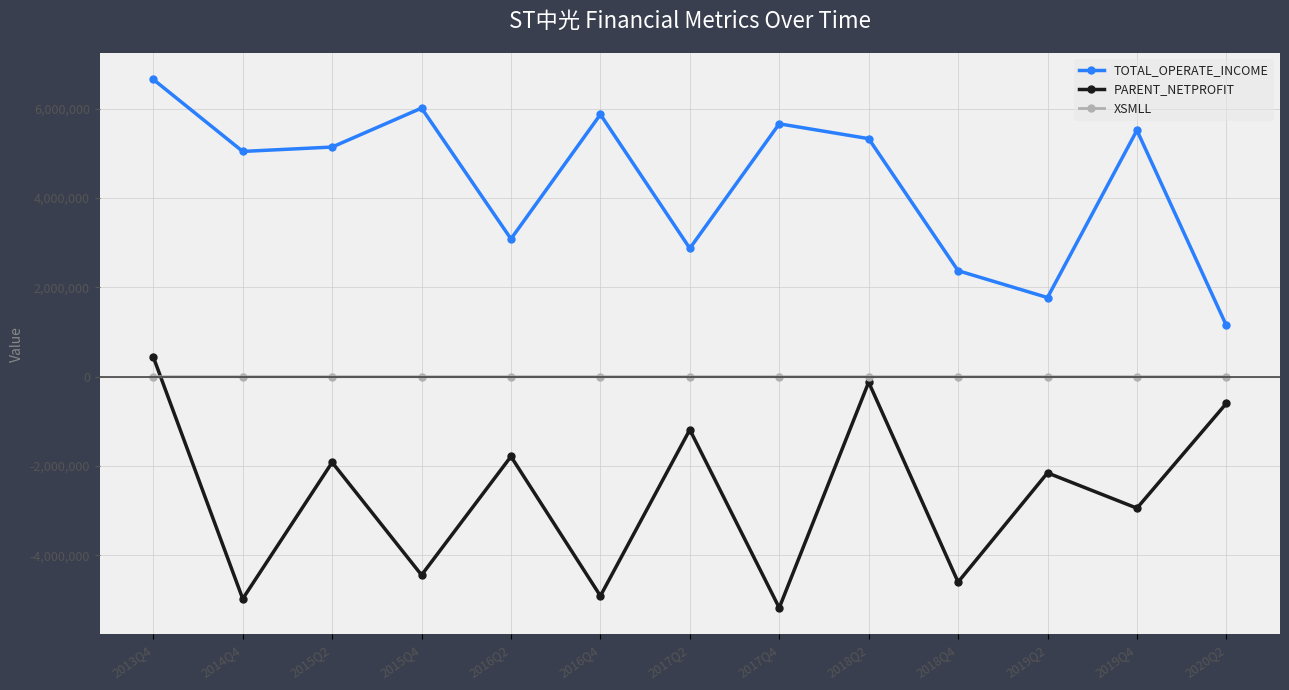

List the series in order of their overall mean, lowest first.

PARENT_NETPROFIT, XSMLL, TOTAL_OPERATE_INCOME